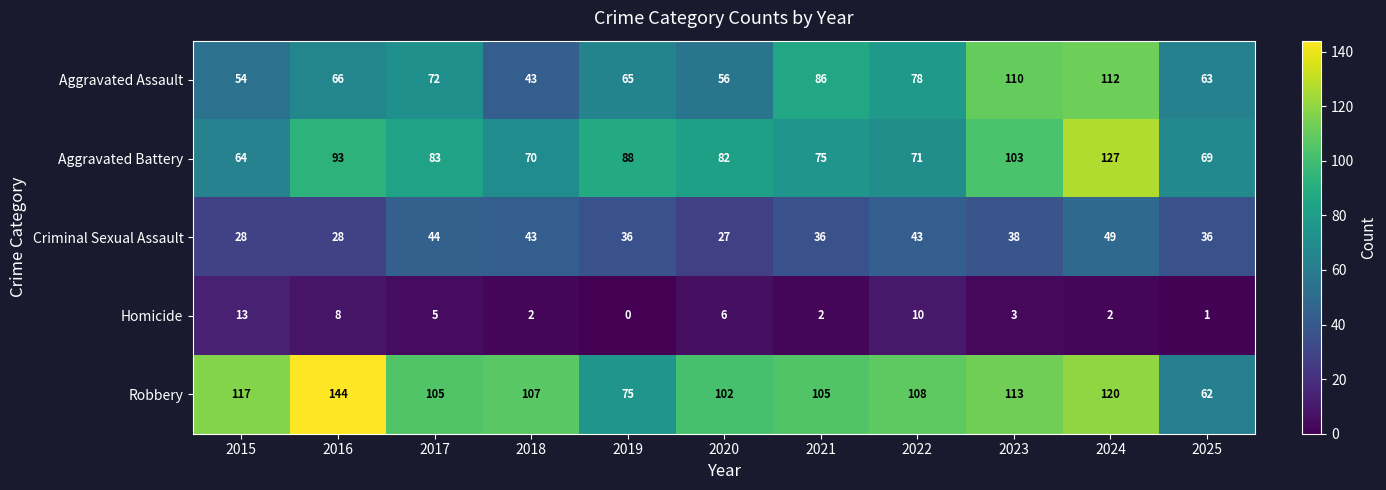

At 2022, list the series in order from smallest to largest.

Homicide, Criminal Sexual Assault, Aggravated Battery, Aggravated Assault, Robbery